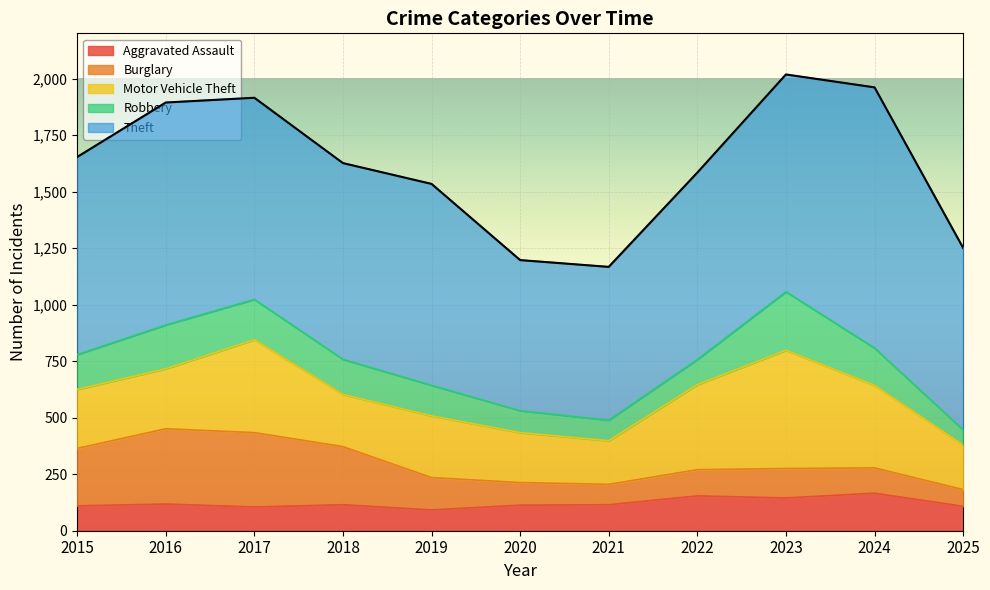

What is the greatest value displayed?

1153